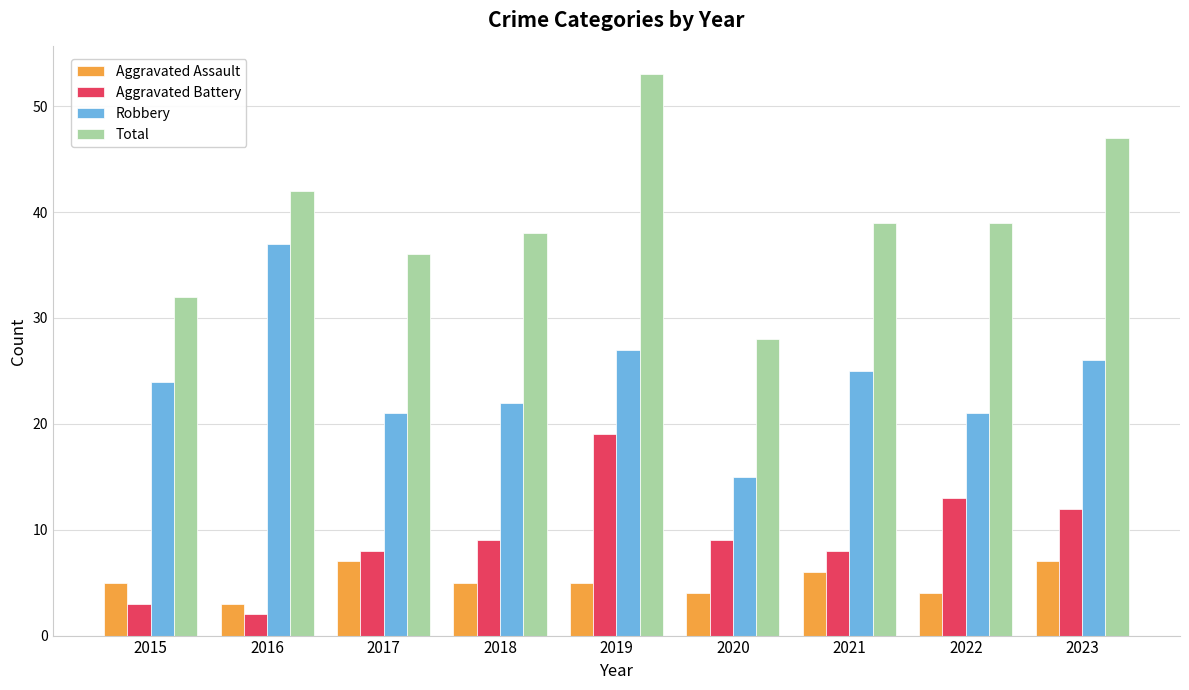

Rank the series at 2022 from highest to lowest value.

Total, Robbery, Aggravated Battery, Aggravated Assault